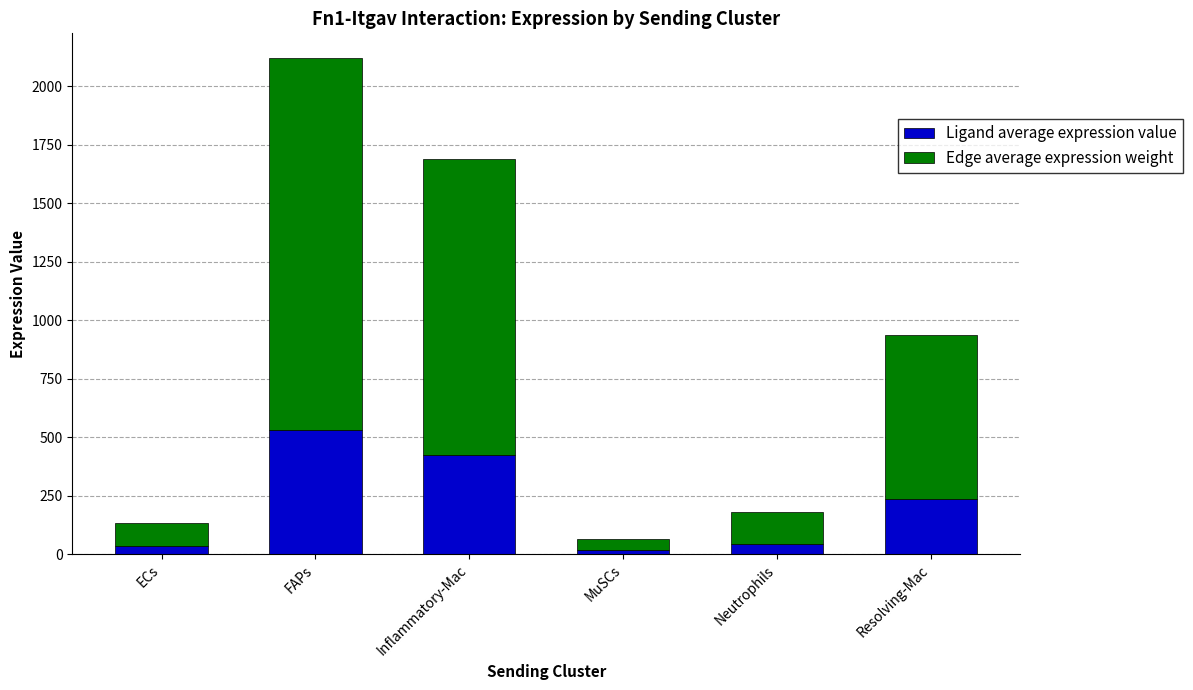

How many values in the Ligand average expression value series exceed 234?

3